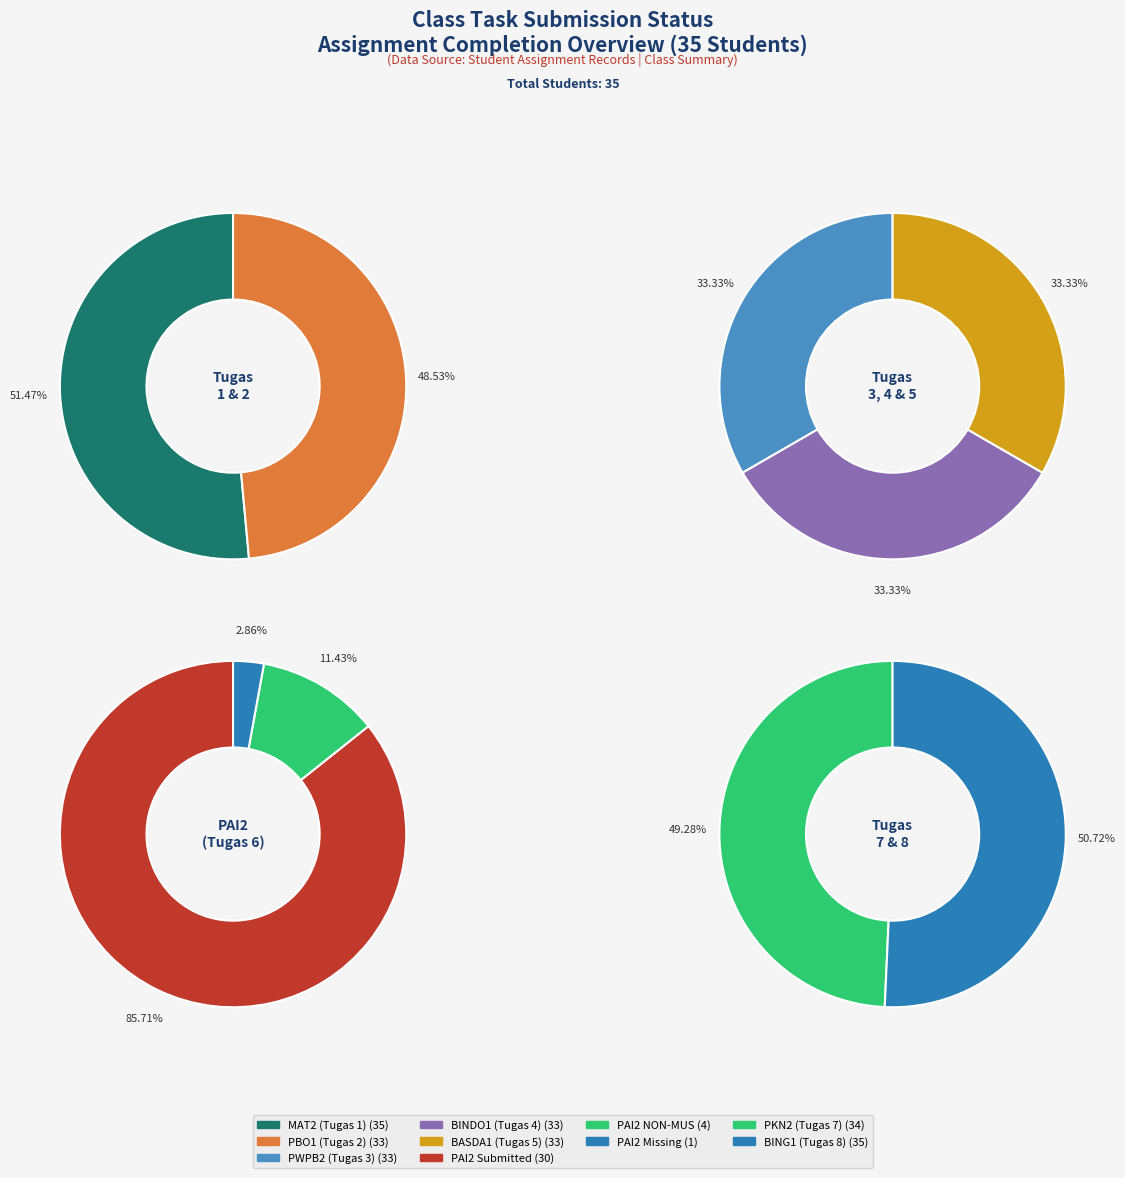

The PBO1 (Tugas 2) slice represents 4% of the pie. True or false?

False